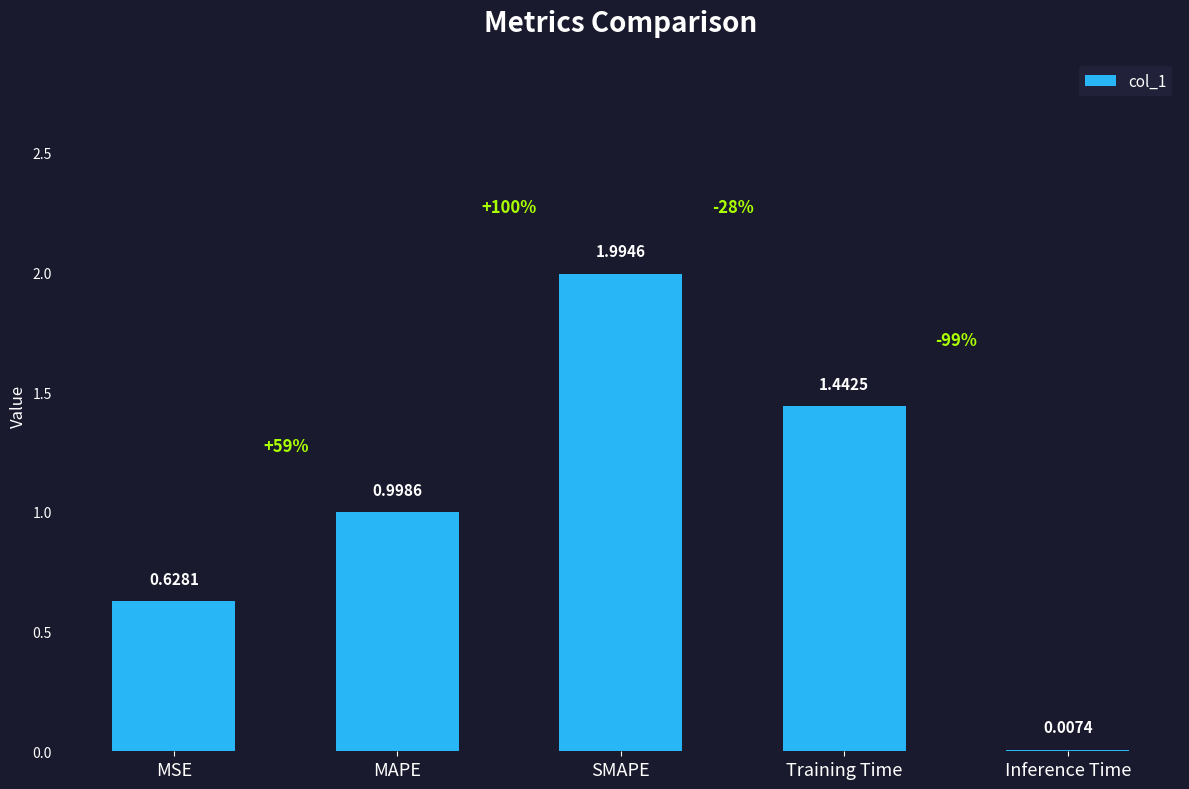

What is the sum of all values?

5.1